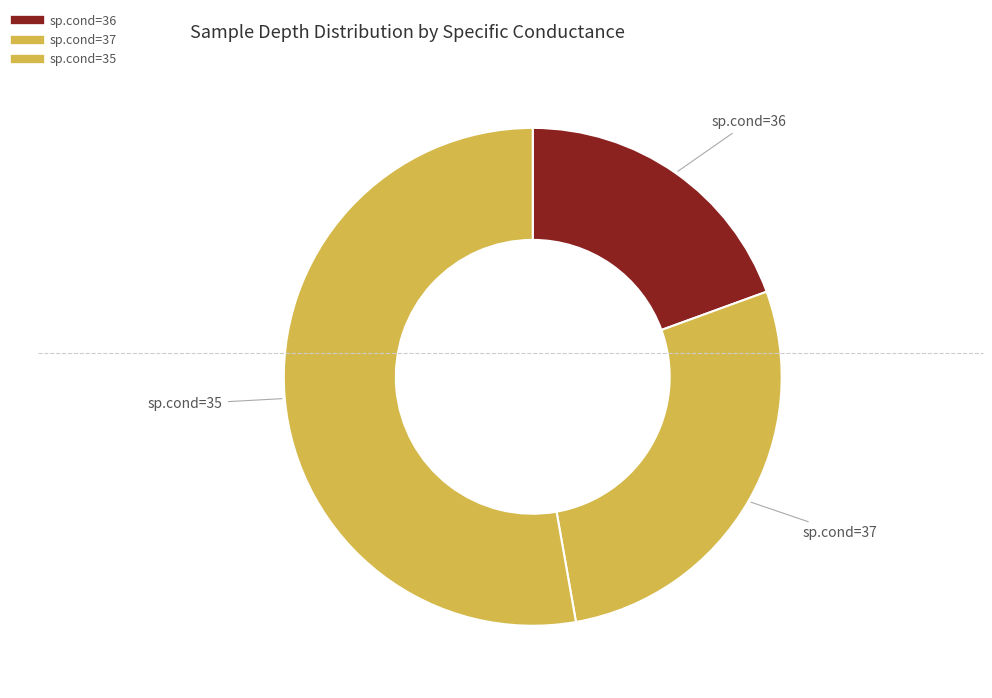

How many slices are in this pie chart?

3